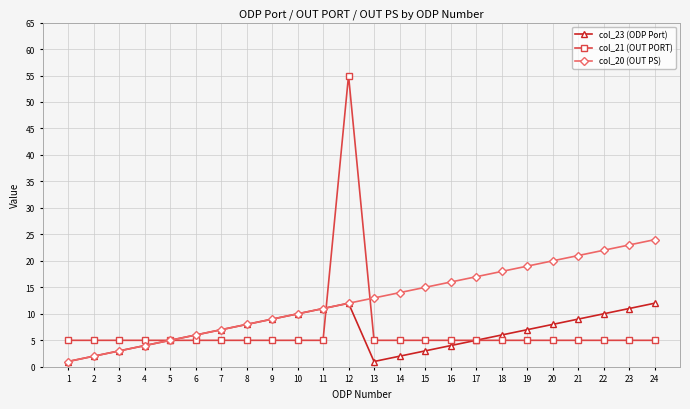

Where is the first local minimum for col_23 (ODP Port)?

13